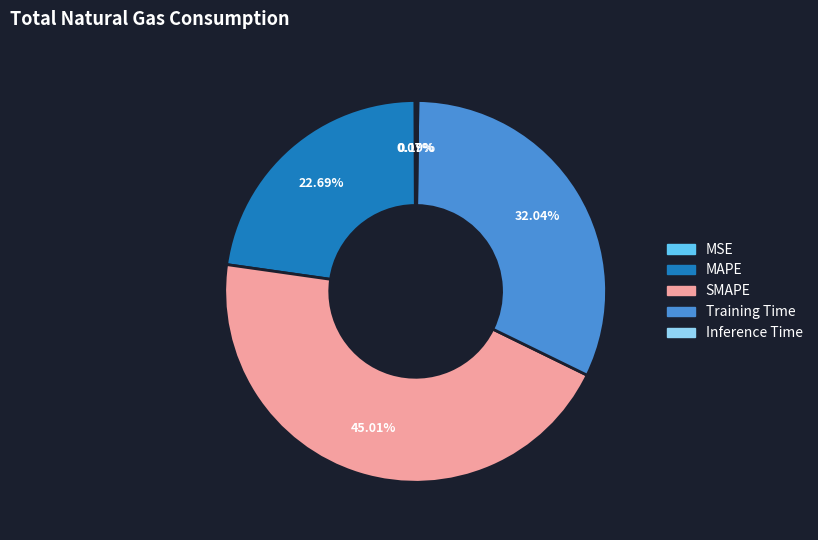

Which slice is the largest?

SMAPE